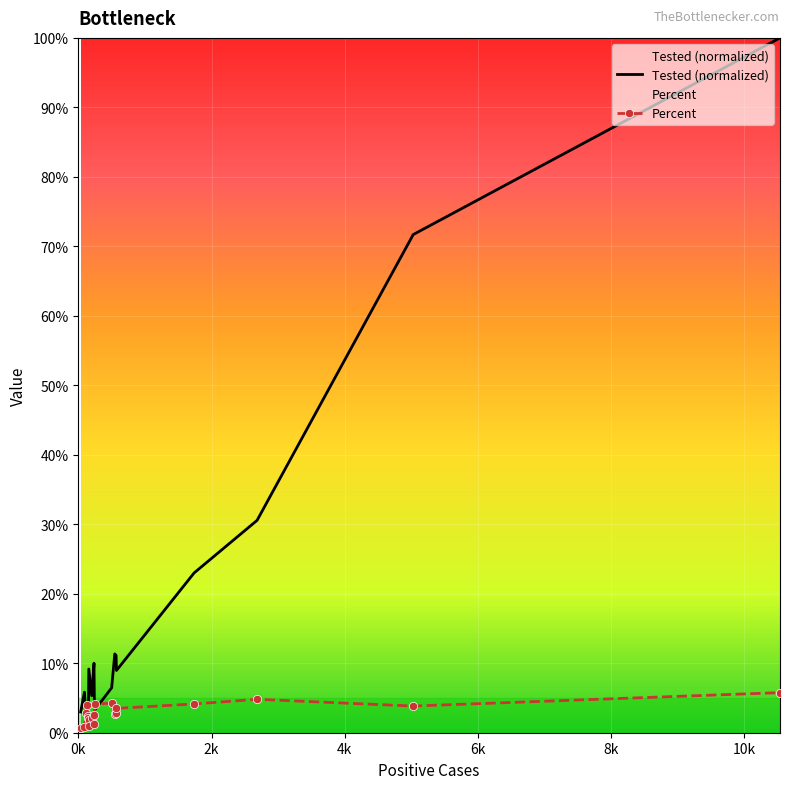

How many interior local valleys does the Tested (normalized) series have?

4